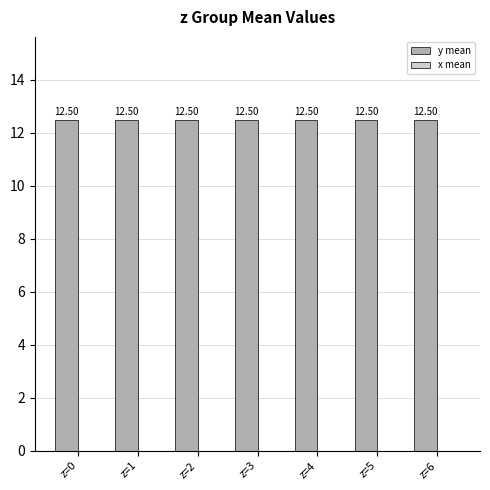

What are all the series names shown in the legend?

y mean, x mean